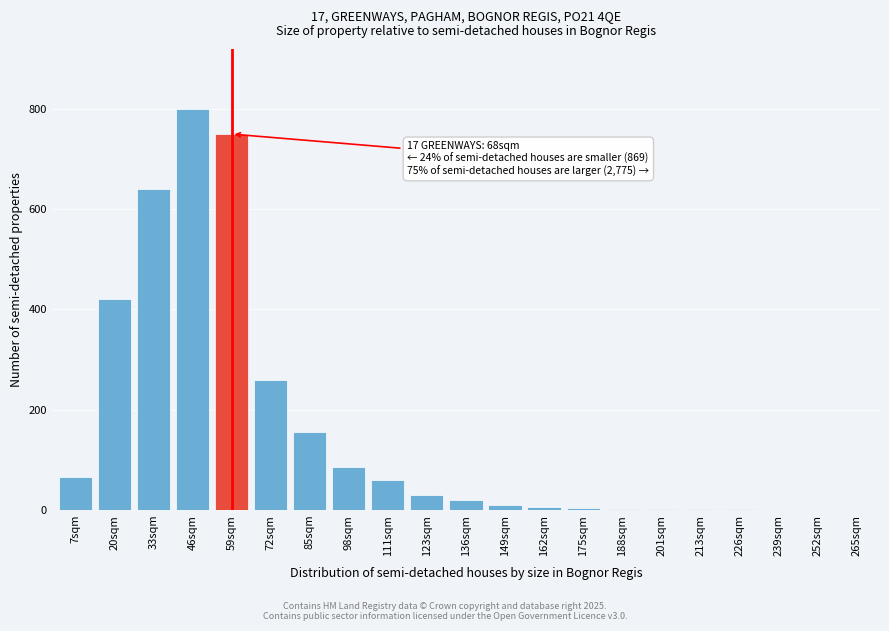

Which label corresponds to the largest value in the chart?

46sqm